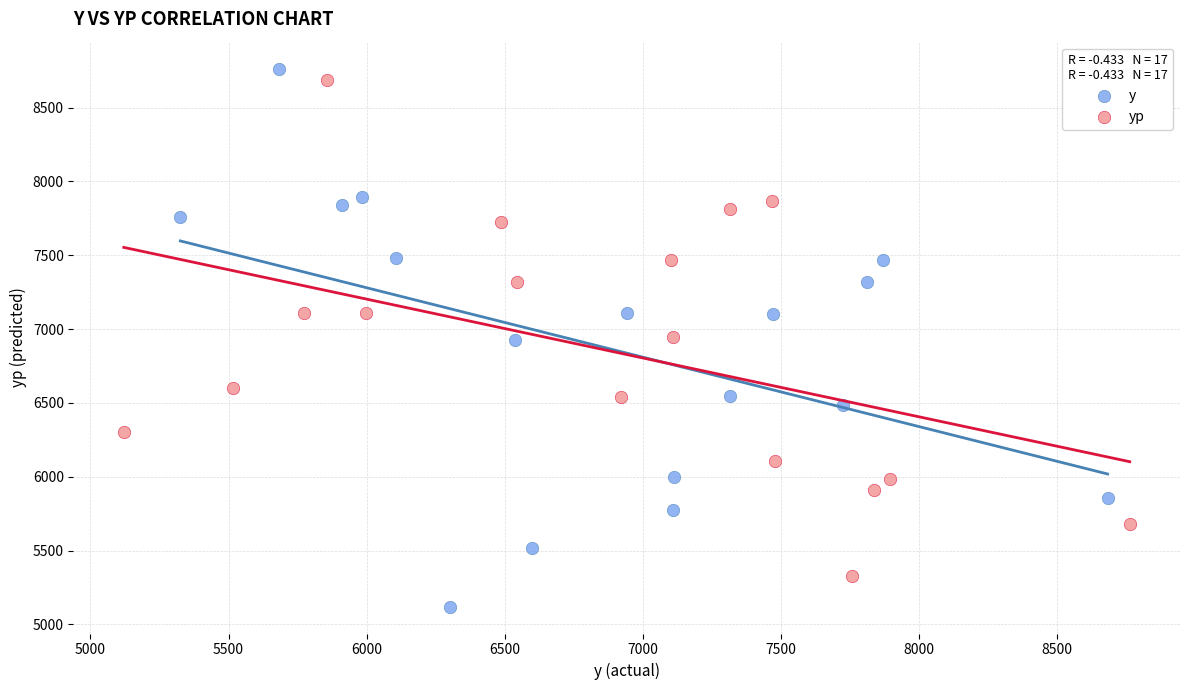

Which series has the widest spread of Y values?

y